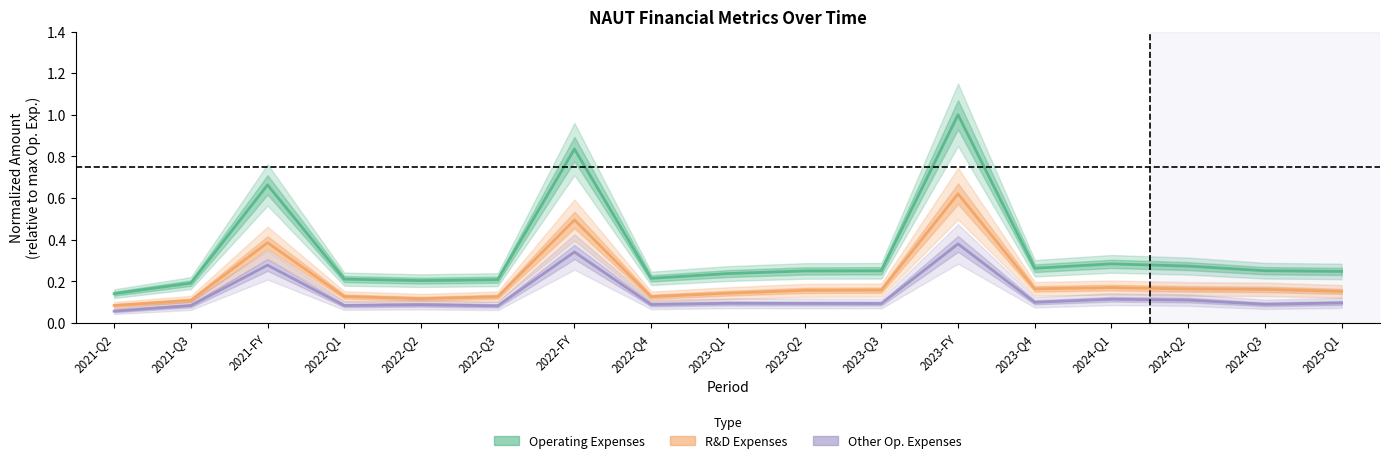

Count the other_operating_expenses values in the range 0 to 1.

17